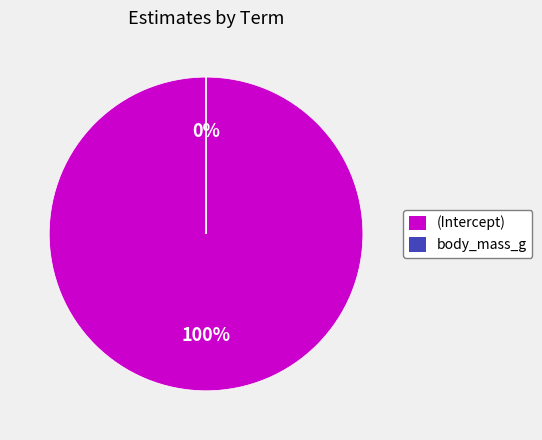

Which category has the biggest portion of the pie?

(Intercept)